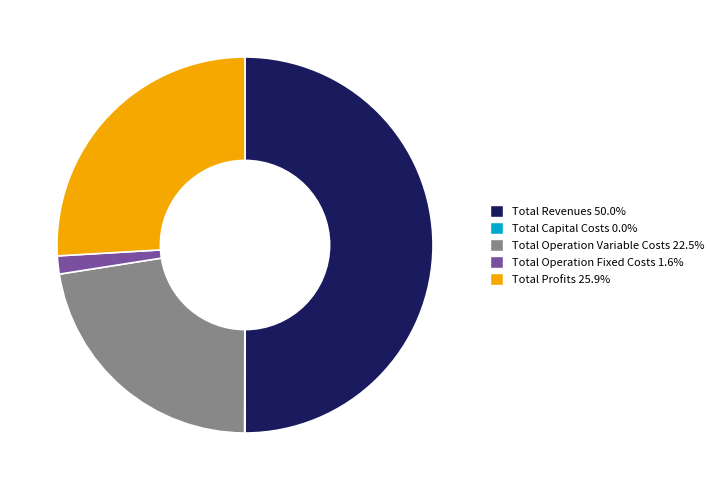

Do Total Profits and Total Operation Variable Costs together represent more than half of the pie?

No